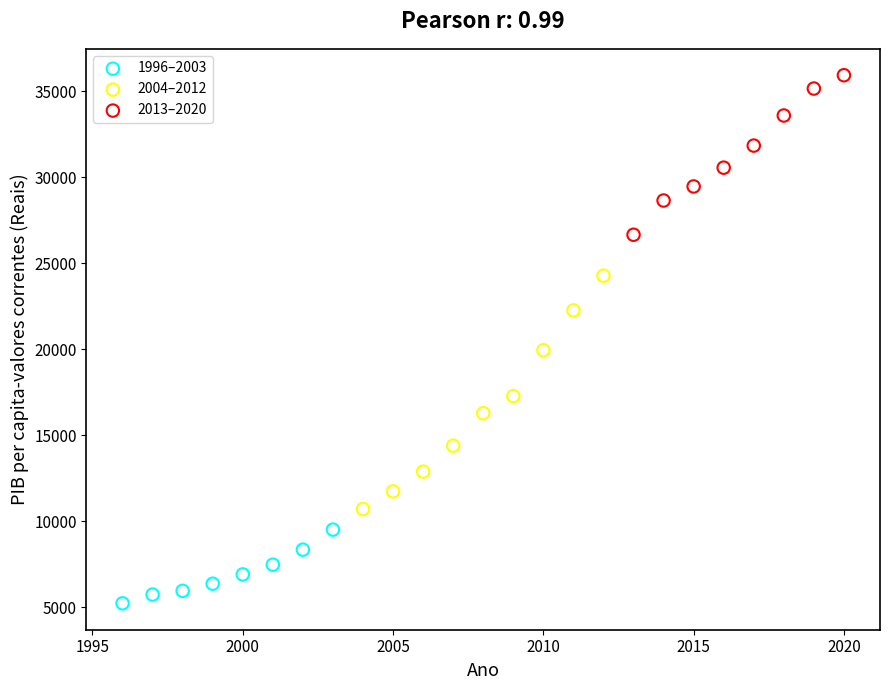

Which series reaches the minimum Y coordinate?

1996–2003